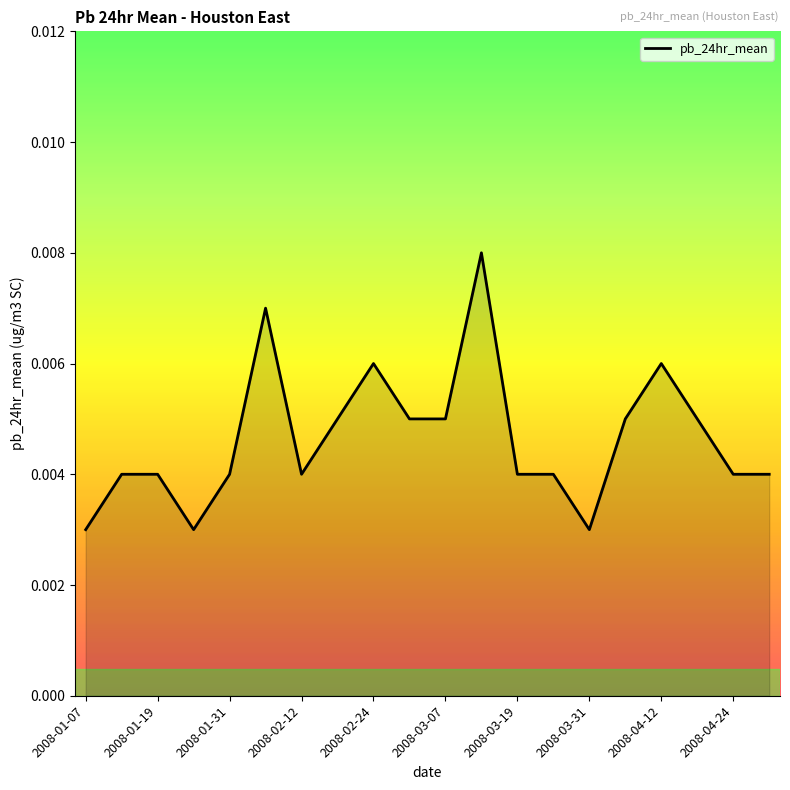

Which category has the highest value across all series?

2008-03-13